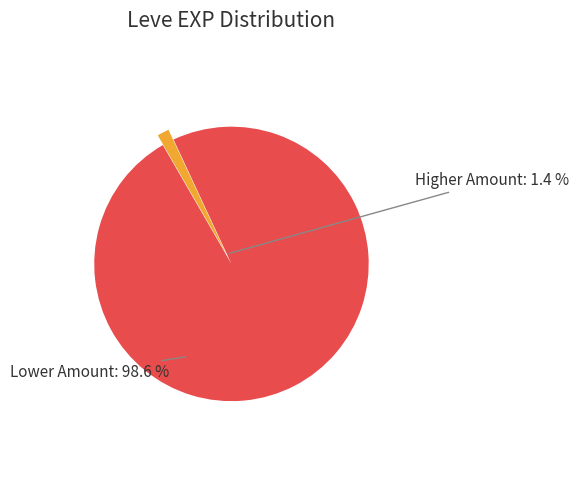

Is there any slice that represents more than half of the pie?

Yes